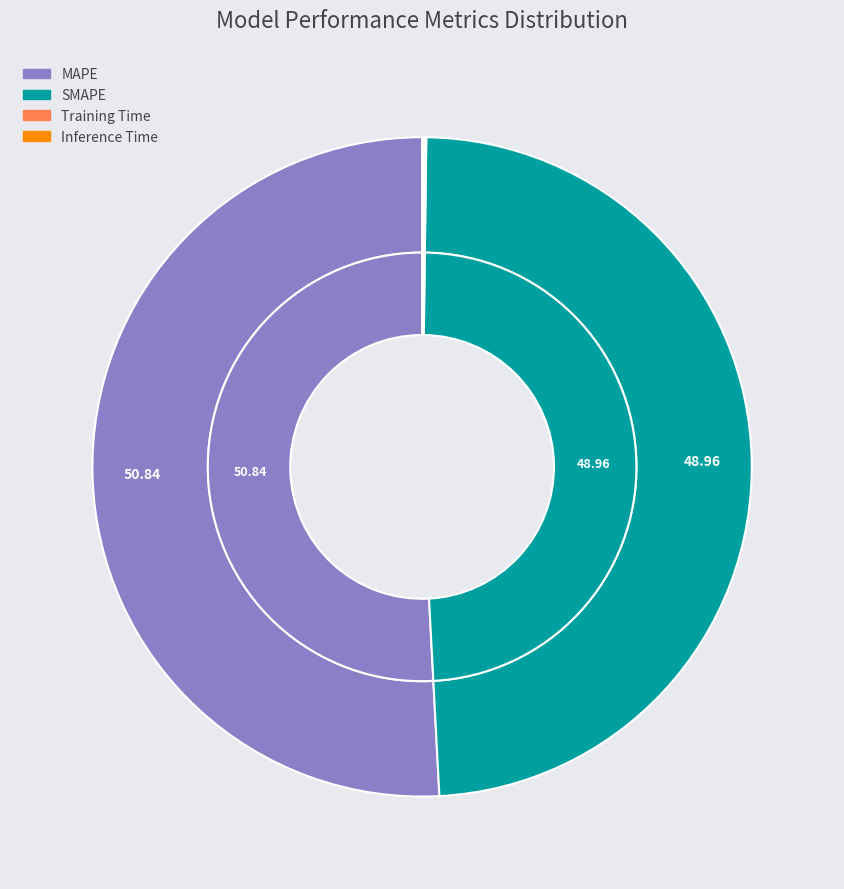

Which has a higher value, Inference Time or Training Time?

Inference Time